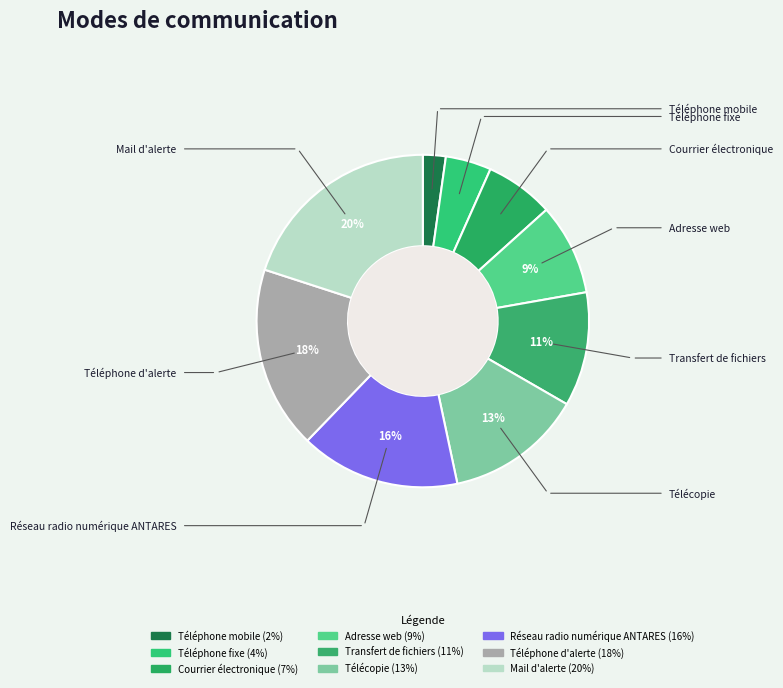

To the nearest percent, what percentage of the pie is Courrier électronique?

7%